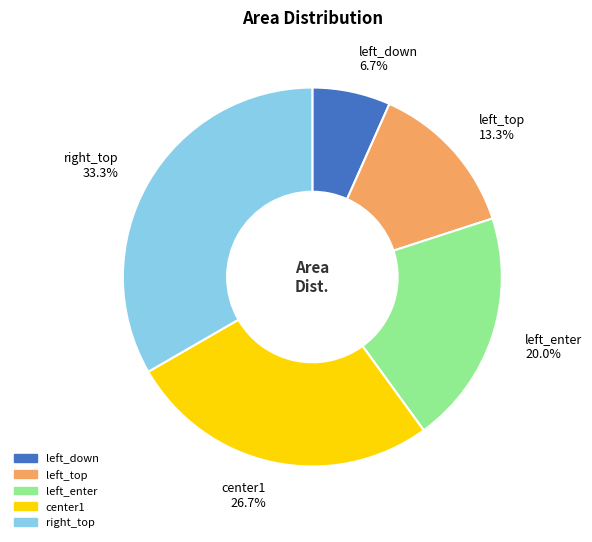

Approximately how many times larger is the value at center1 compared to left_enter?

1.3